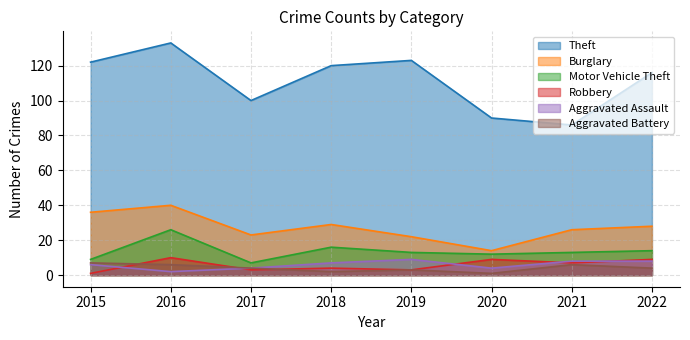

What is the approximate value of Aggravated Battery at 2015?

7